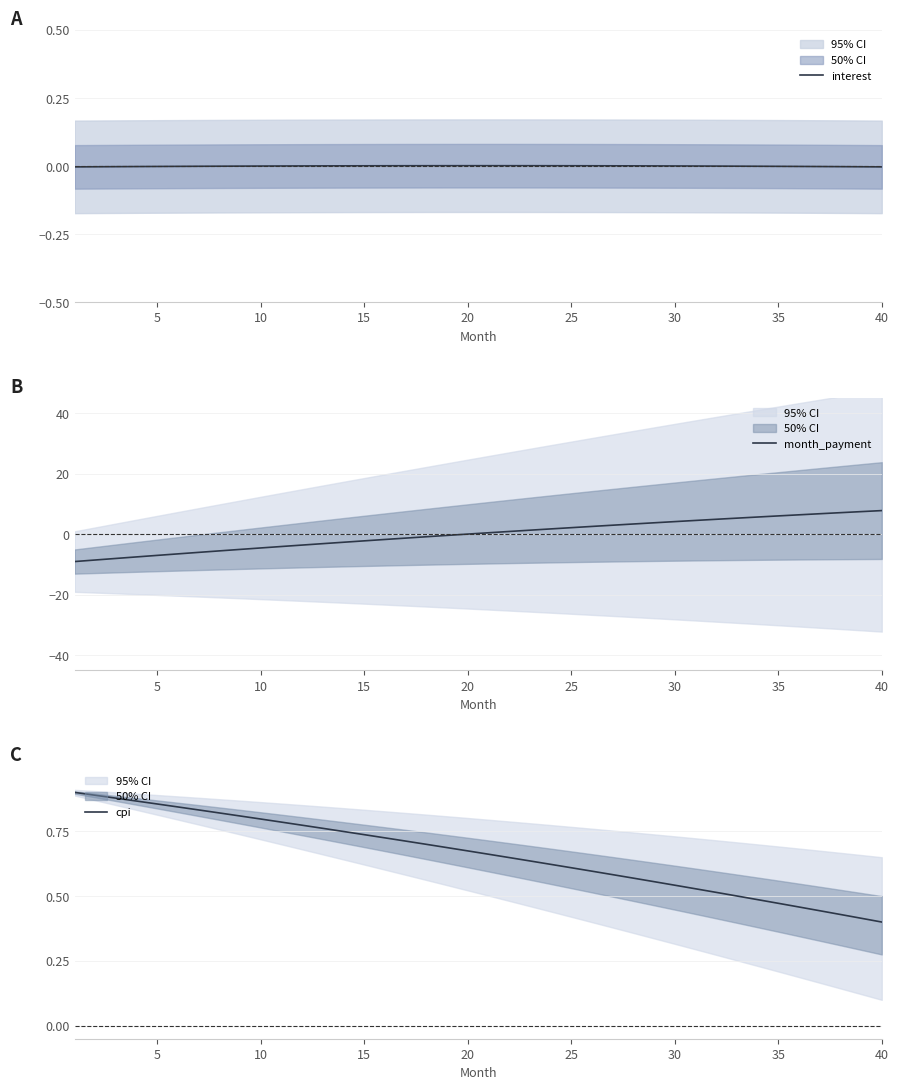

True or false: cpi and month_payment intersect in this chart.

True